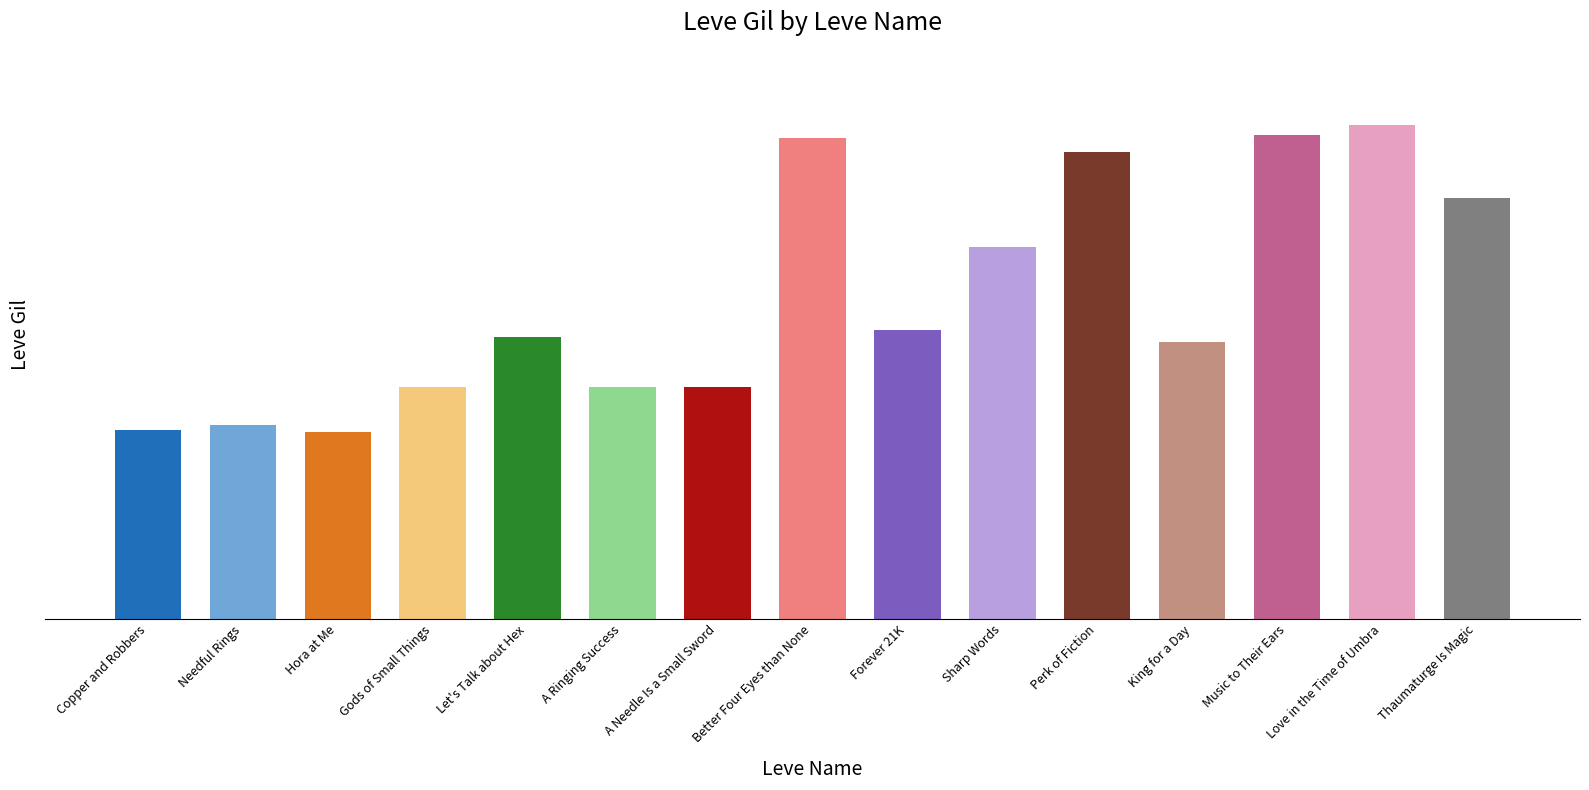

Does the chart contain any negative values?

No